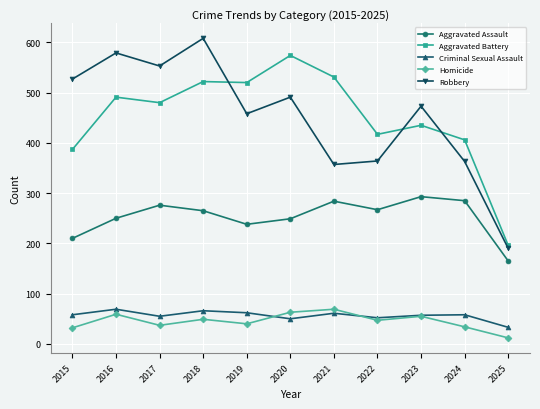

Does the chart have visible grid lines?

Yes